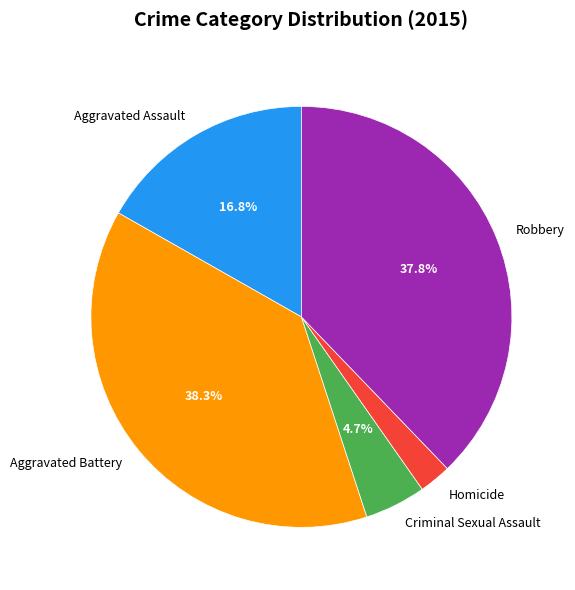

To the nearest percent, what is the difference between the largest and smallest slice percentages?

36%